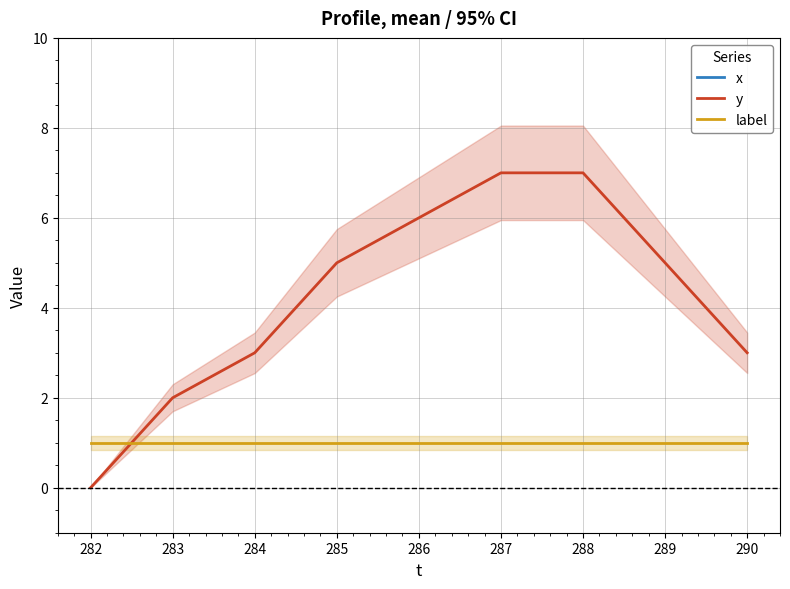

True or false: label and y cross at least once.

True